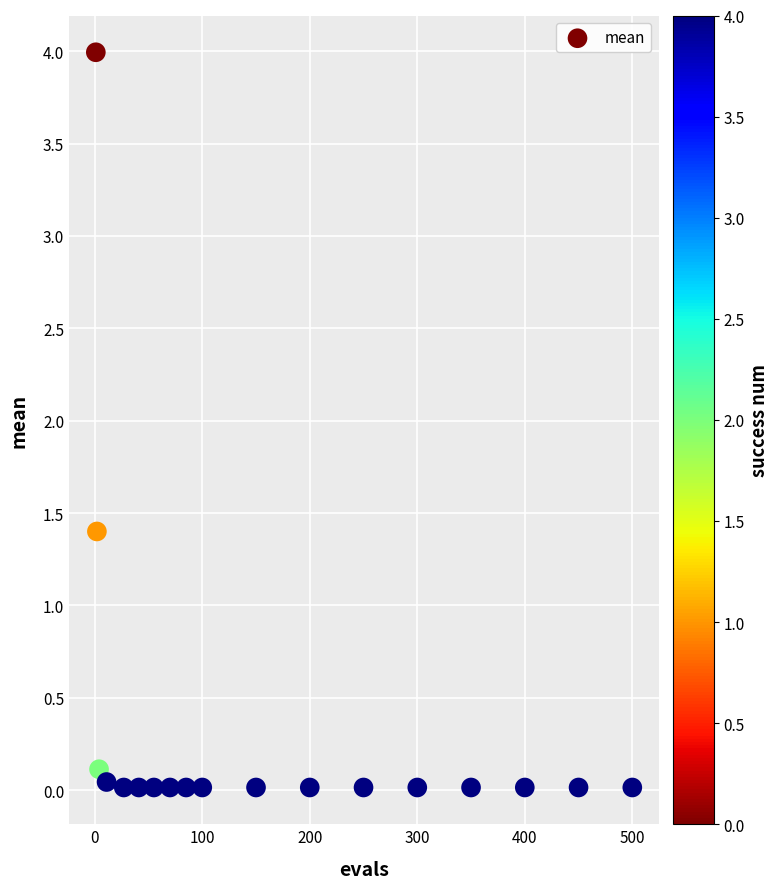

What Y value in the scatter plot is closest to 2?

1.4